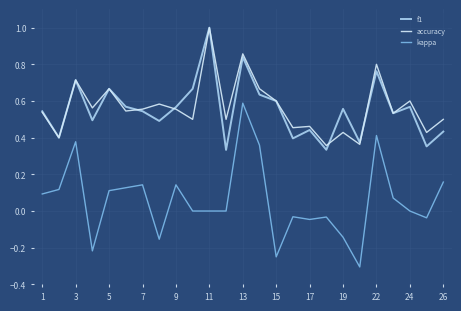

What is the maximum value shown in the chart?

1.0